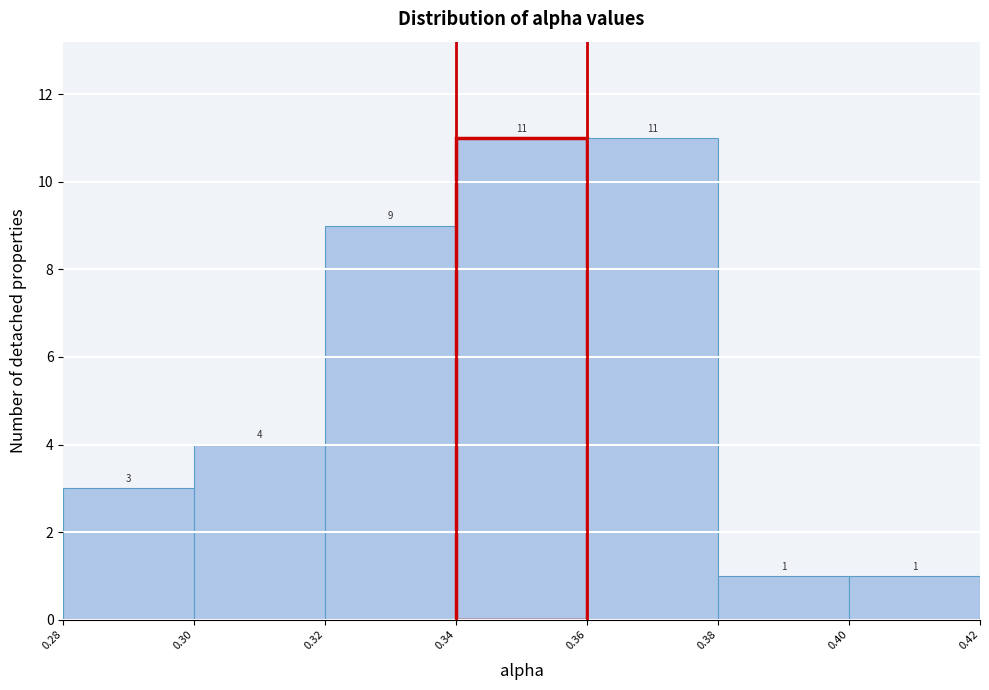

What is the height of the bar covering 0.36 to 0.38 on the x-axis?

11